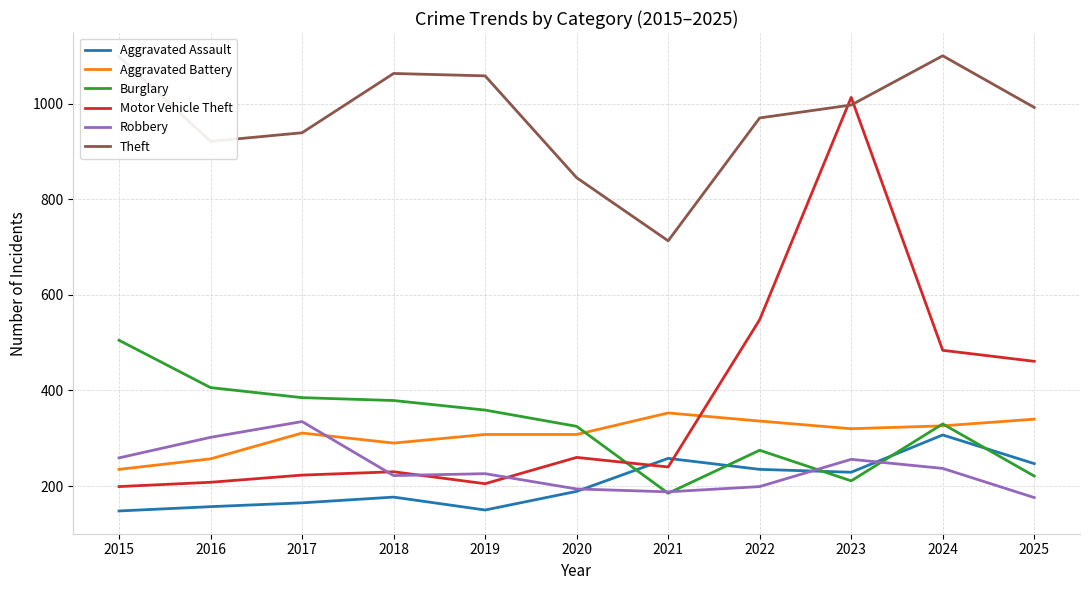

What is the total value across all series at 2024?

2784